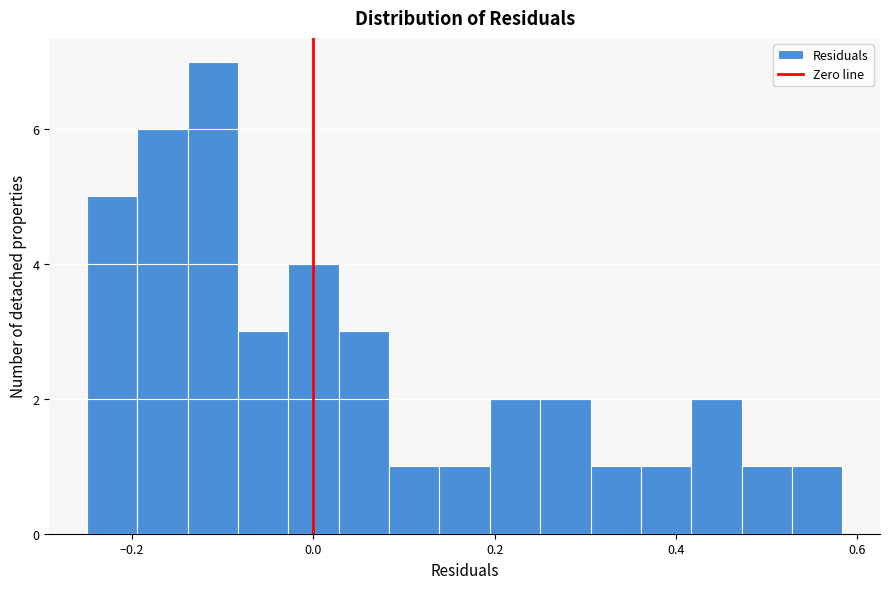

Read against the x-axis, roughly where is the centre of the tallest bar?

-0.12